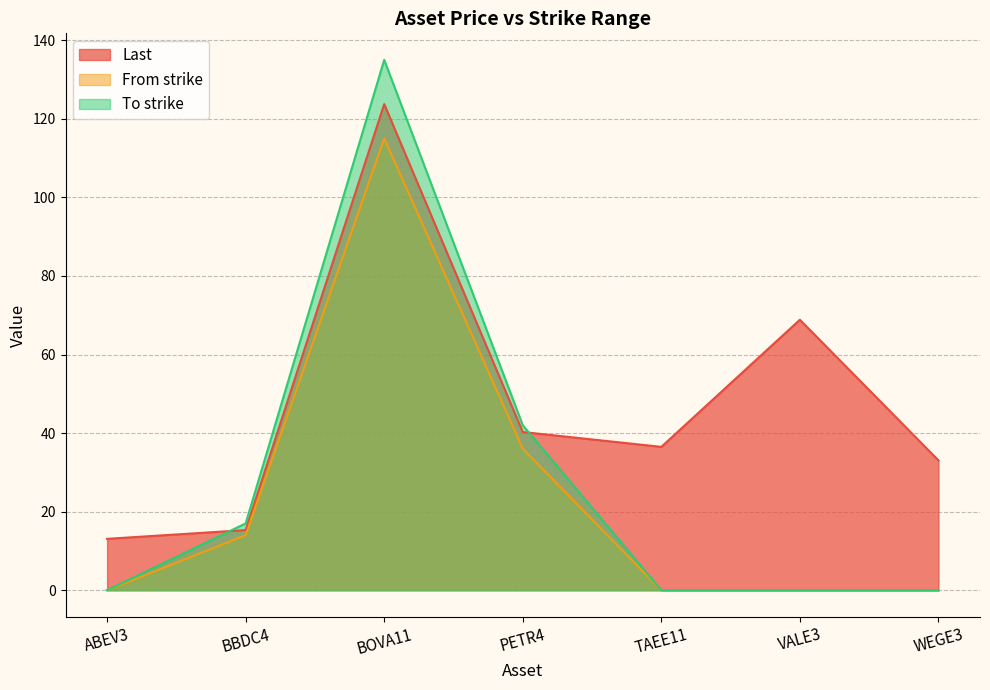

How many data points in Last are less than 36?

3